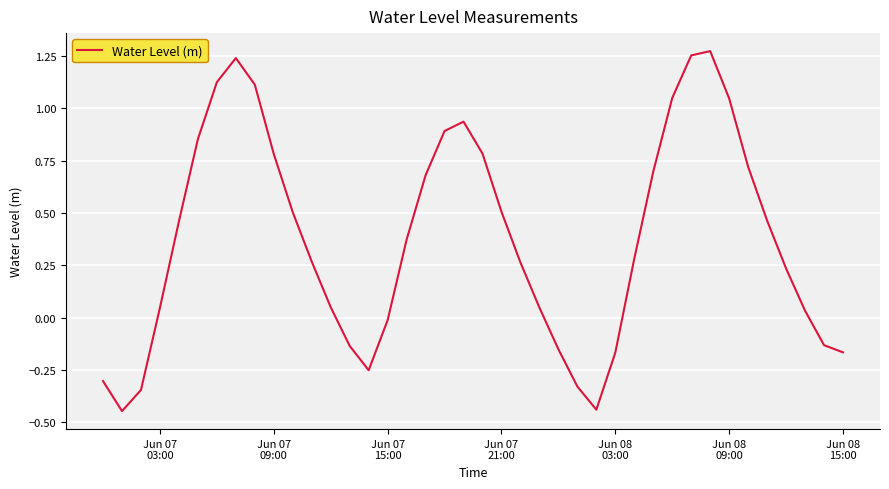

What is the difference between the maximum and minimum values?

1.7